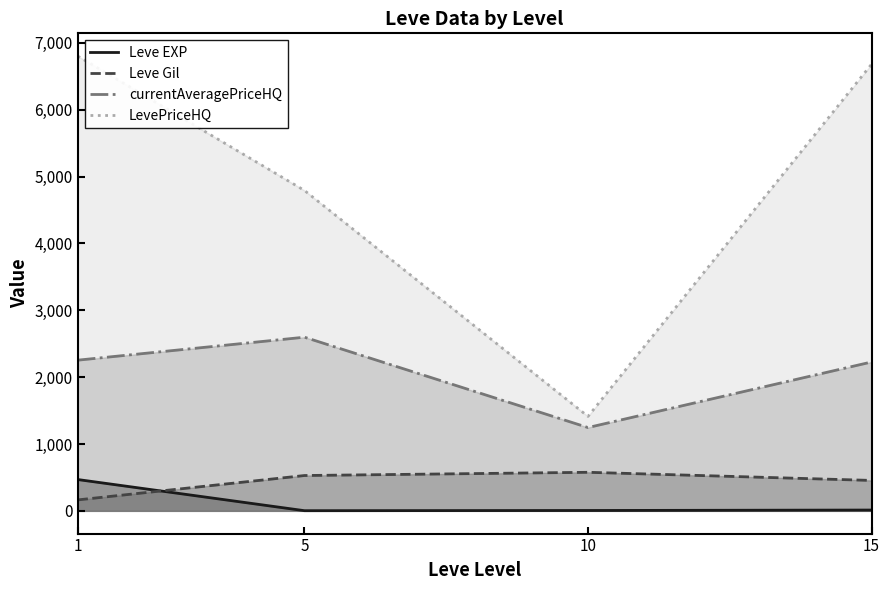

At how many categories does at least one series exceed 5916?

2